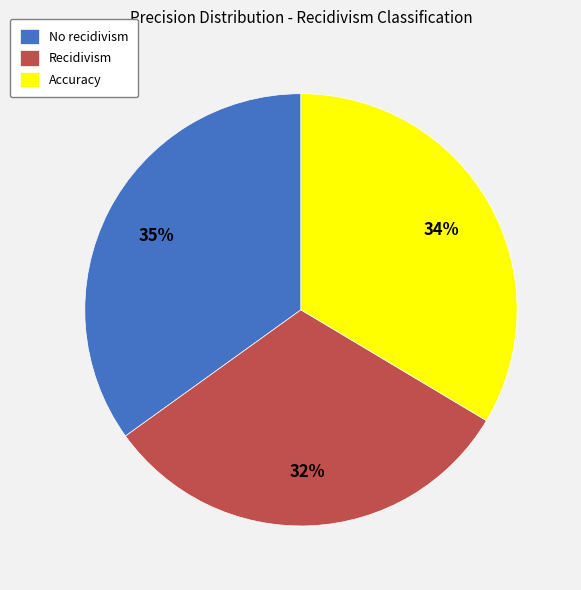

Combined, do Accuracy and No recidivism account for over 50%?

Yes